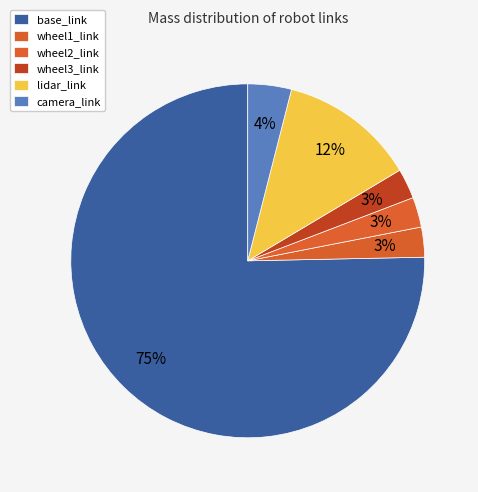

What is the largest slice in the pie chart?

base_link